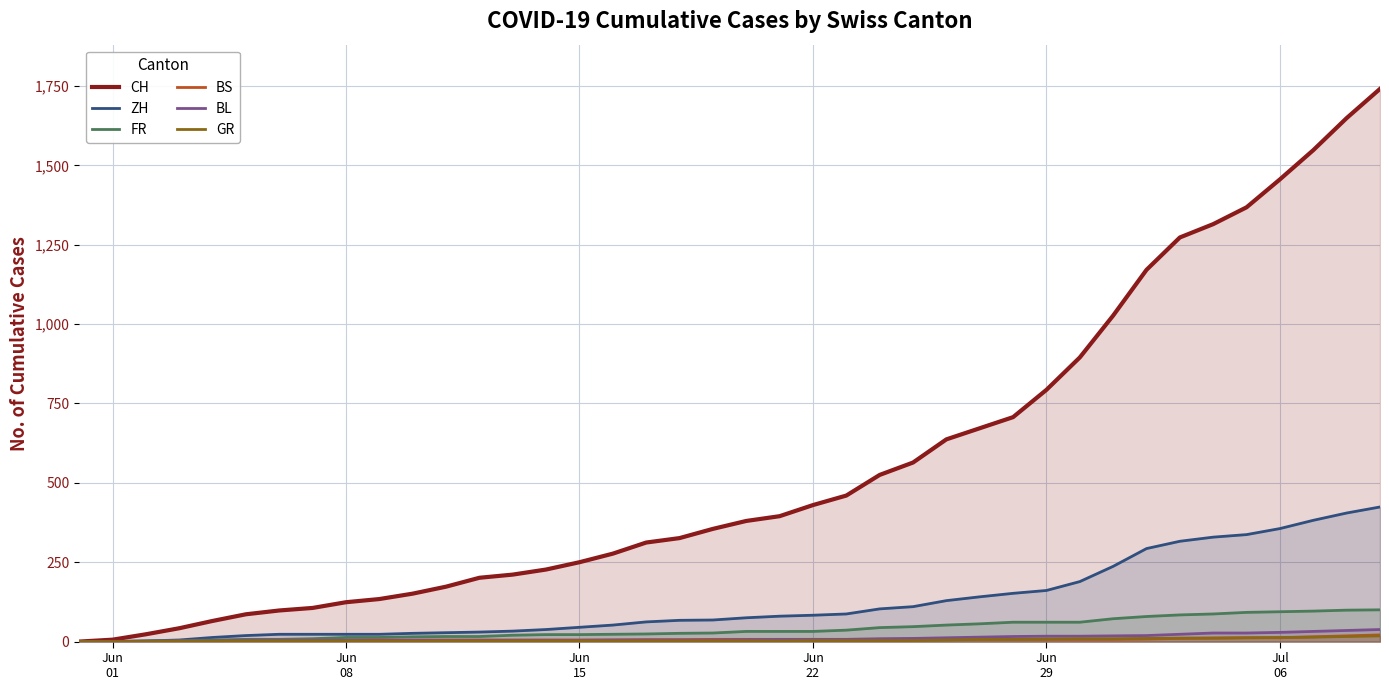

Which series has the largest range (max minus min)?

CH